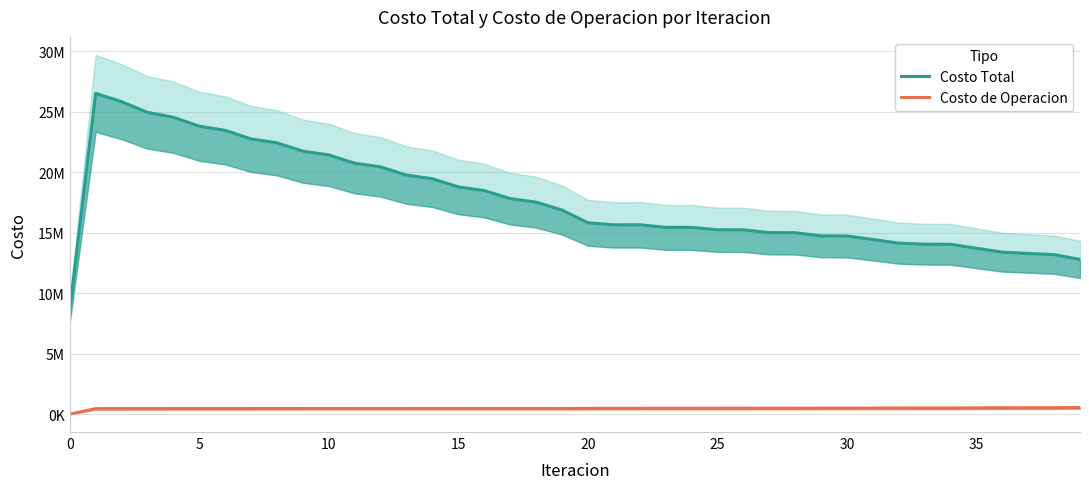

Between 10 and 18, which series saw the biggest shift?

Costo Total